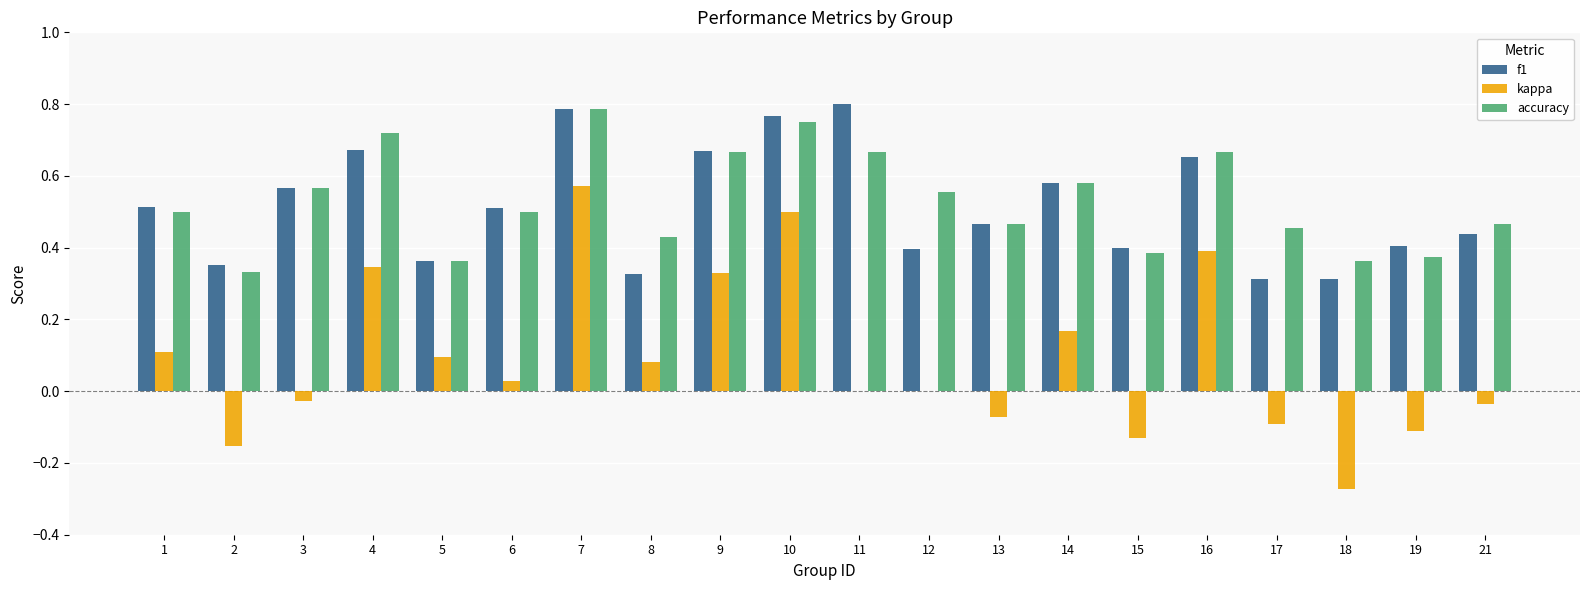

How many accuracy values are between 0 and 1?

20